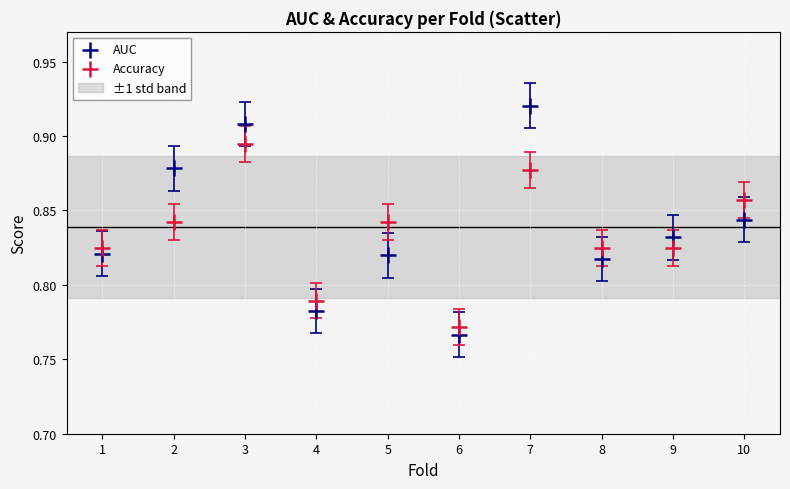

Which series reaches the minimum Y coordinate?

AUC